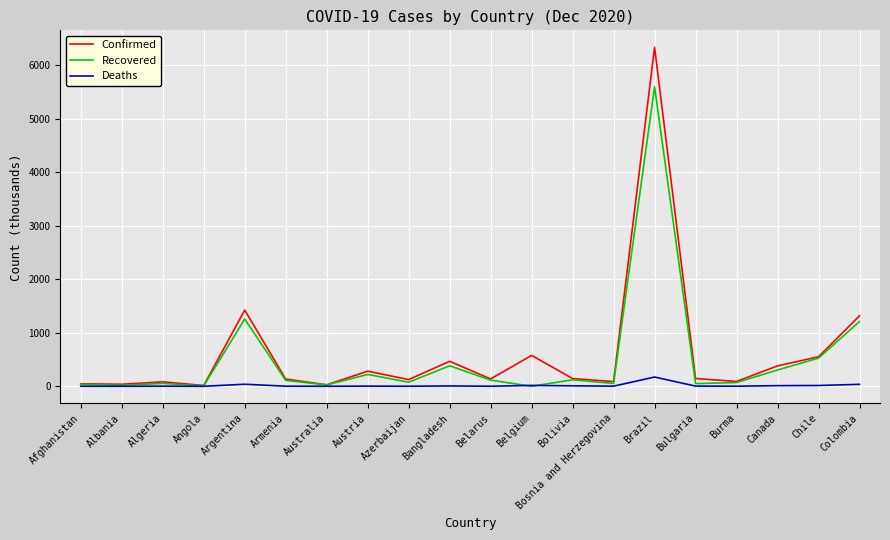

What is the difference between the maximum and minimum values in the Recovered series?

5597.8